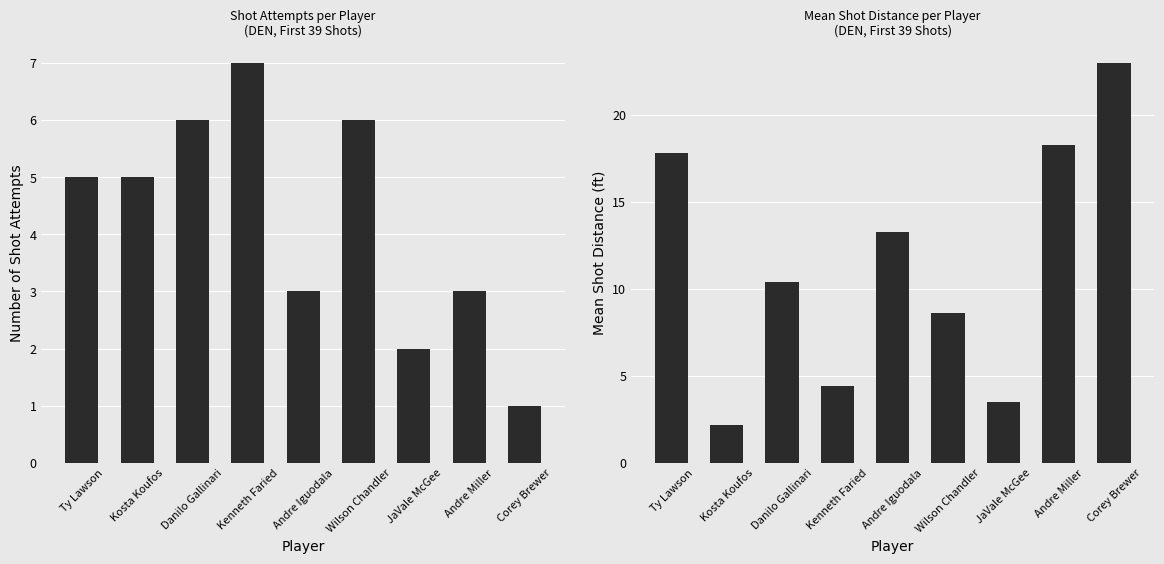

At which category is the sum across all series the highest?

Corey Brewer